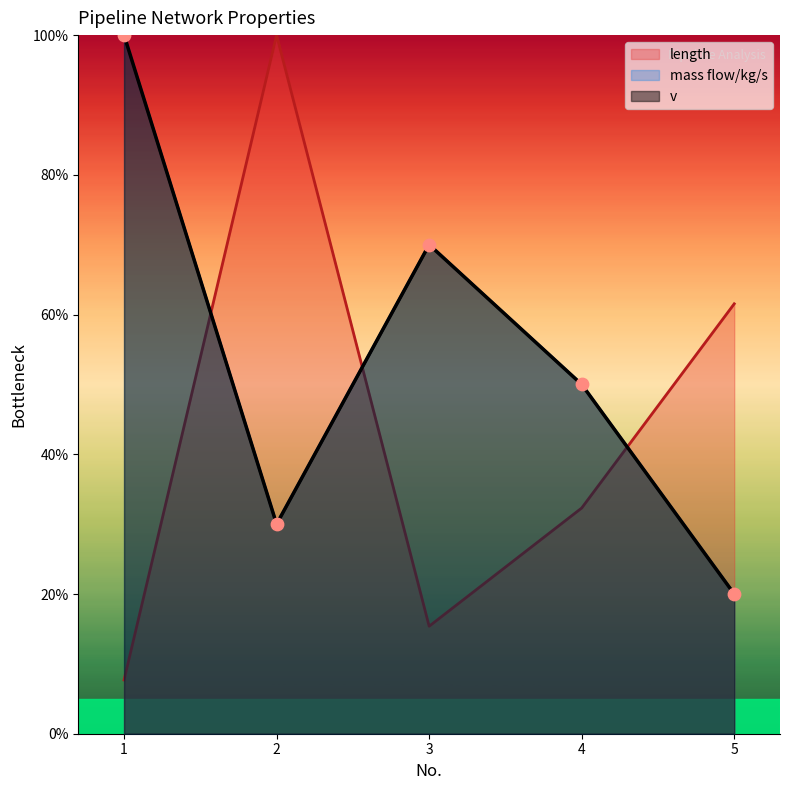

Which series contains the lowest Y value?

length